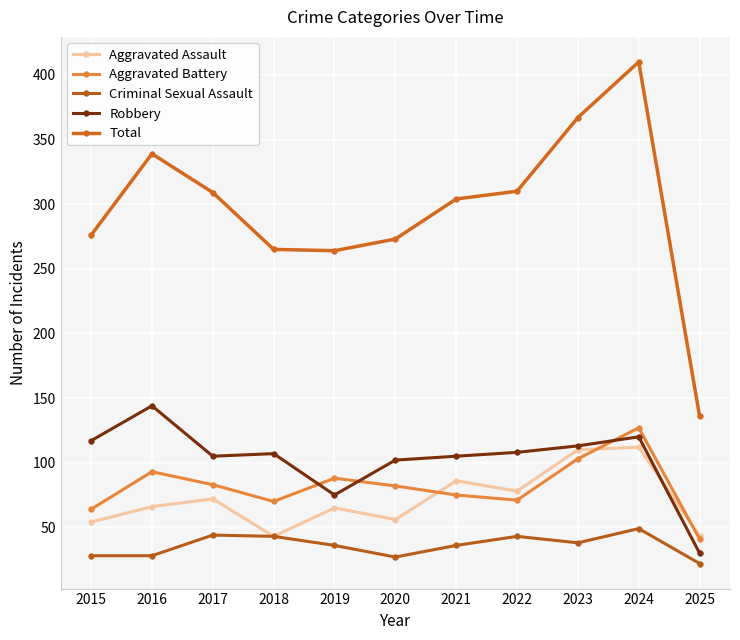

At which label does Total first exceed 304?

2016